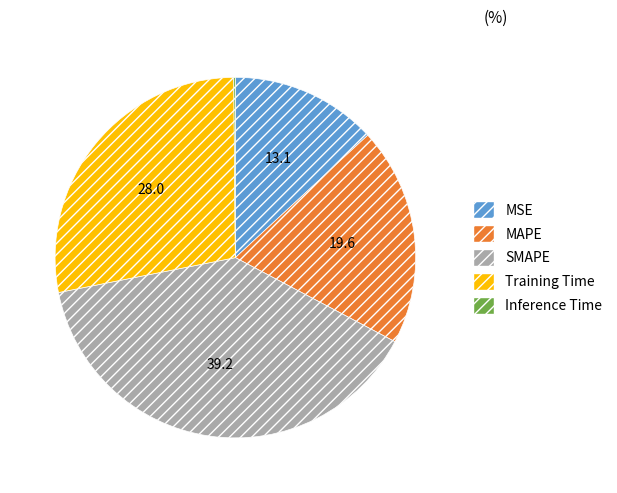

Is it true that Training Time is 28% of the pie?

True